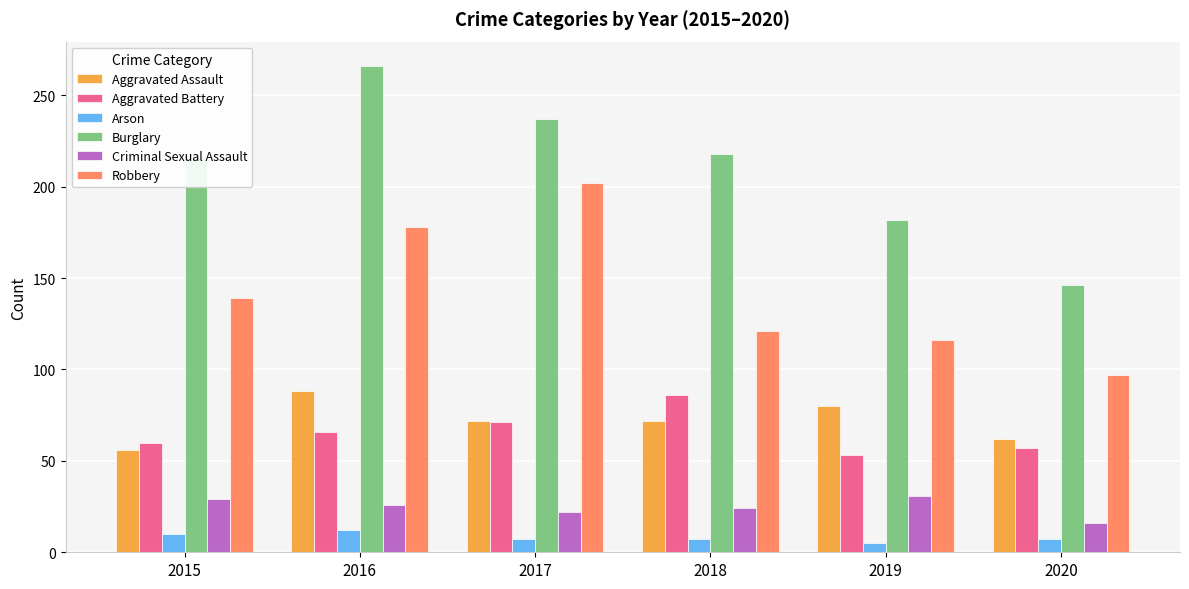

Reading left to right, transcribe all the data shown in this chart.

Aggravated Assault: 56	88	72	72	80	62
Aggravated Battery: 60	66	71	86	53	57
Arson: 10	12	7	7	5	7
Burglary: 216	266	237	218	182	146
Criminal Sexual Assault: 29	26	22	24	31	16
Robbery: 139	178	202	121	116	97